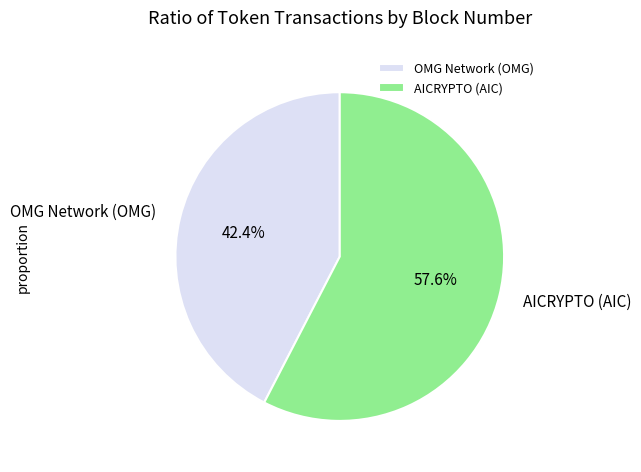

To the nearest percent, what is the average slice percentage?

50%